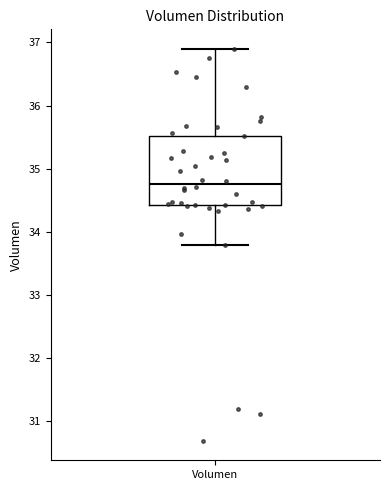

Where is the lower edge of the box for Volumen on the y-axis? The values are not printed on the chart, so give them approximately, as read against the axis.

34.4